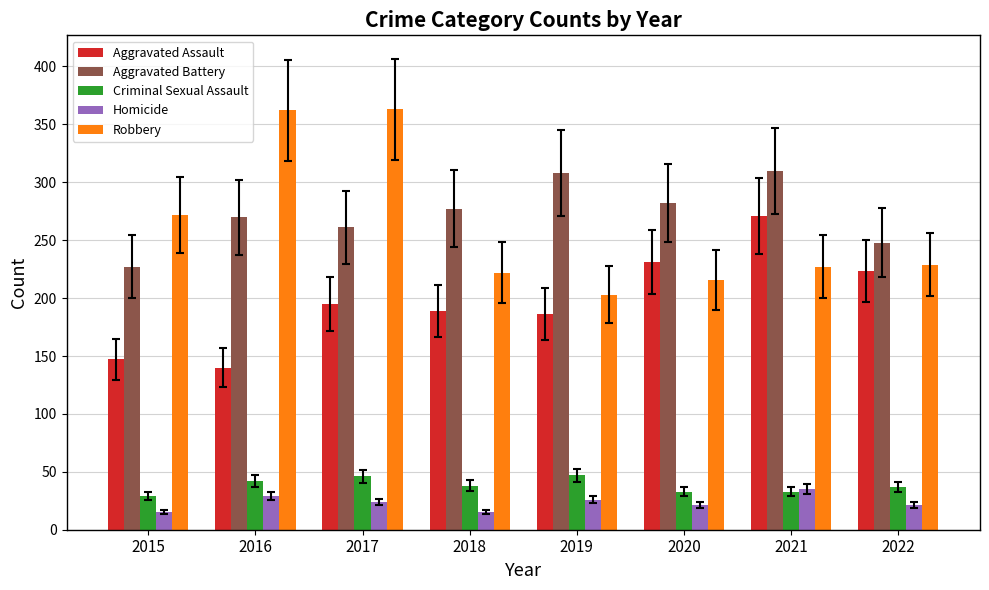

True or false: Aggravated Assault has a value of 140 at 2016.

True